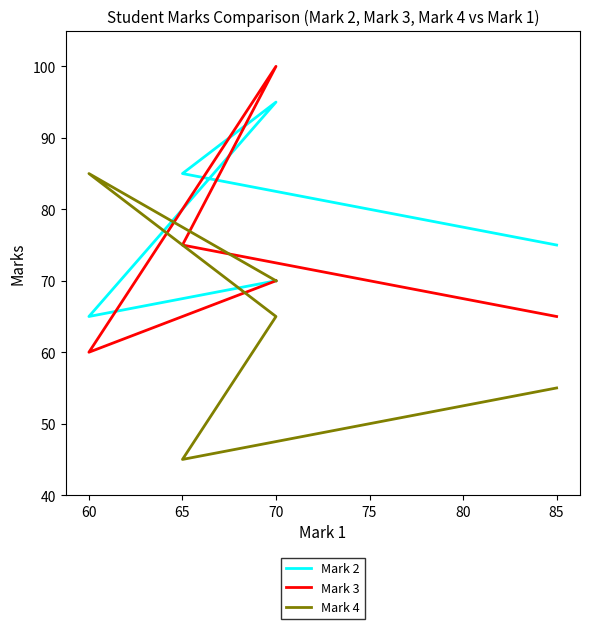

What is the total value across all series at 85?

195